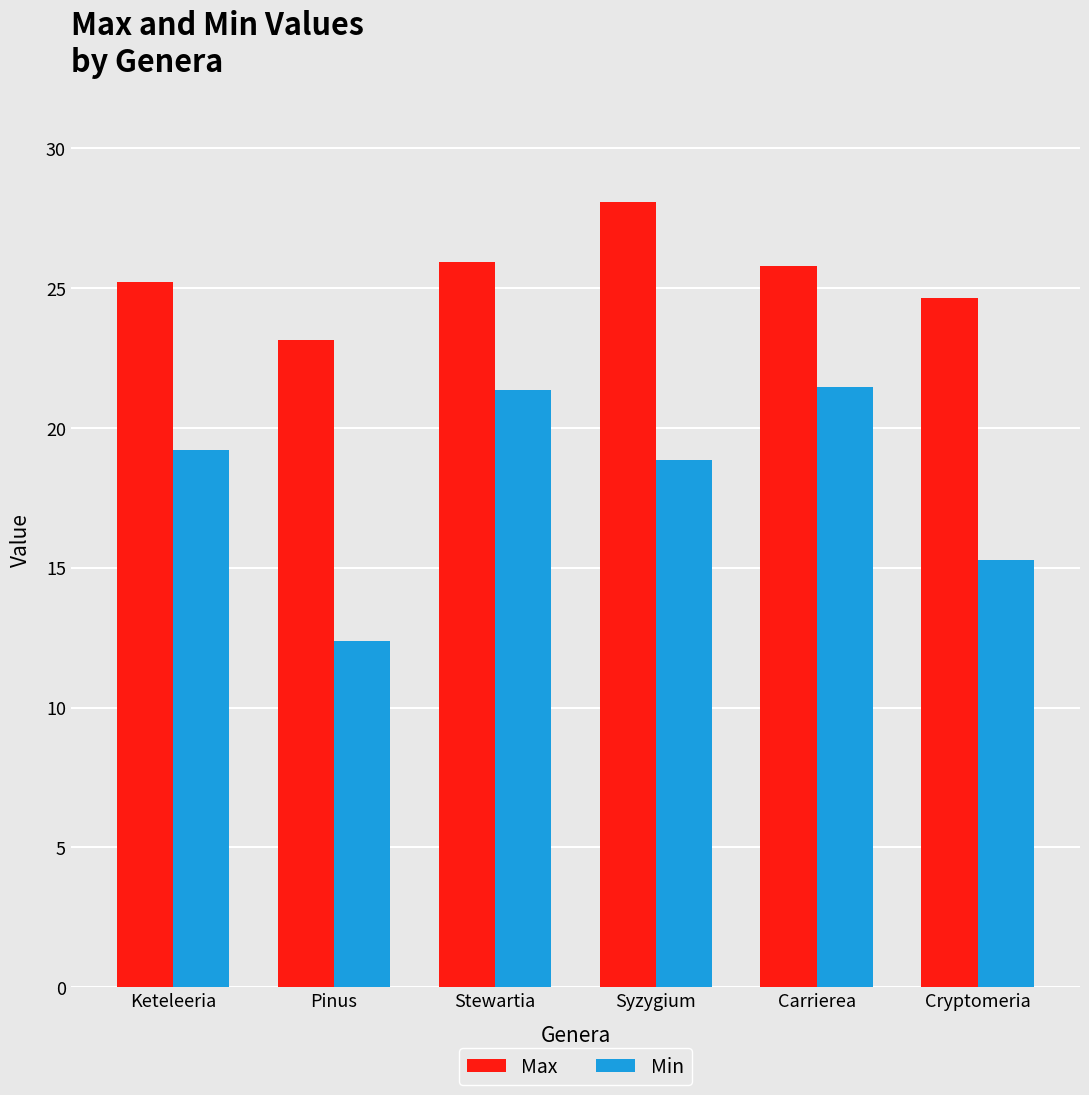

What is the greatest value displayed?

28.1